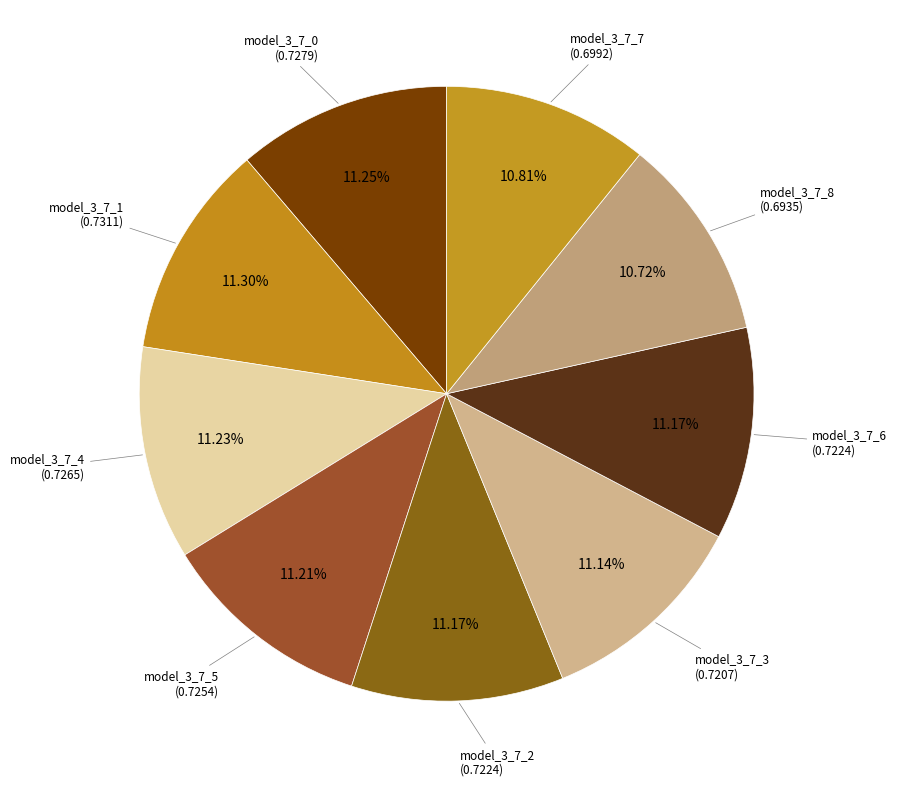

How many segments does this pie chart have?

9